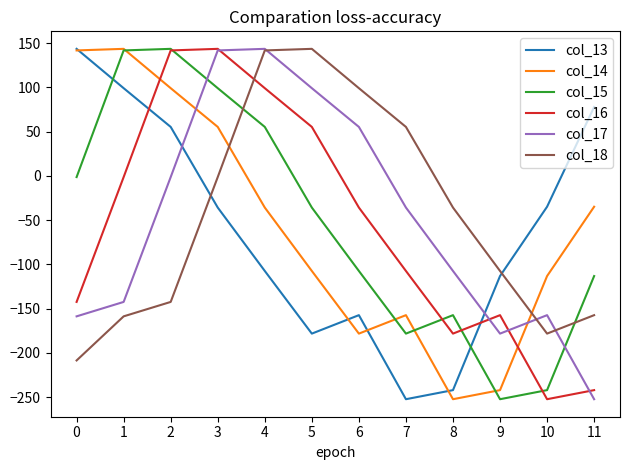

How many lines are shown in the chart?

6